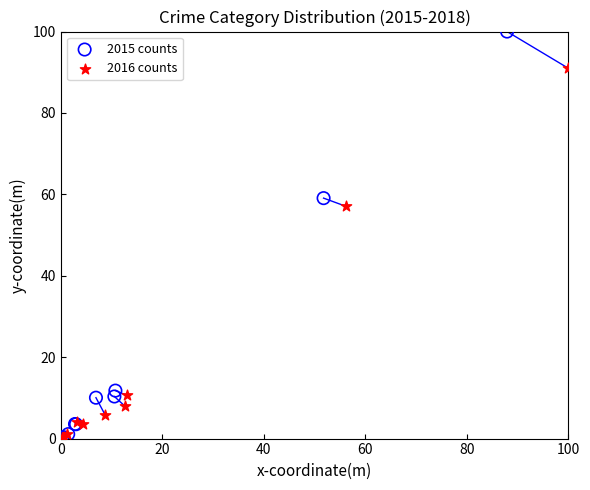

Which series has the largest Y range (max minus min)?

2015 counts